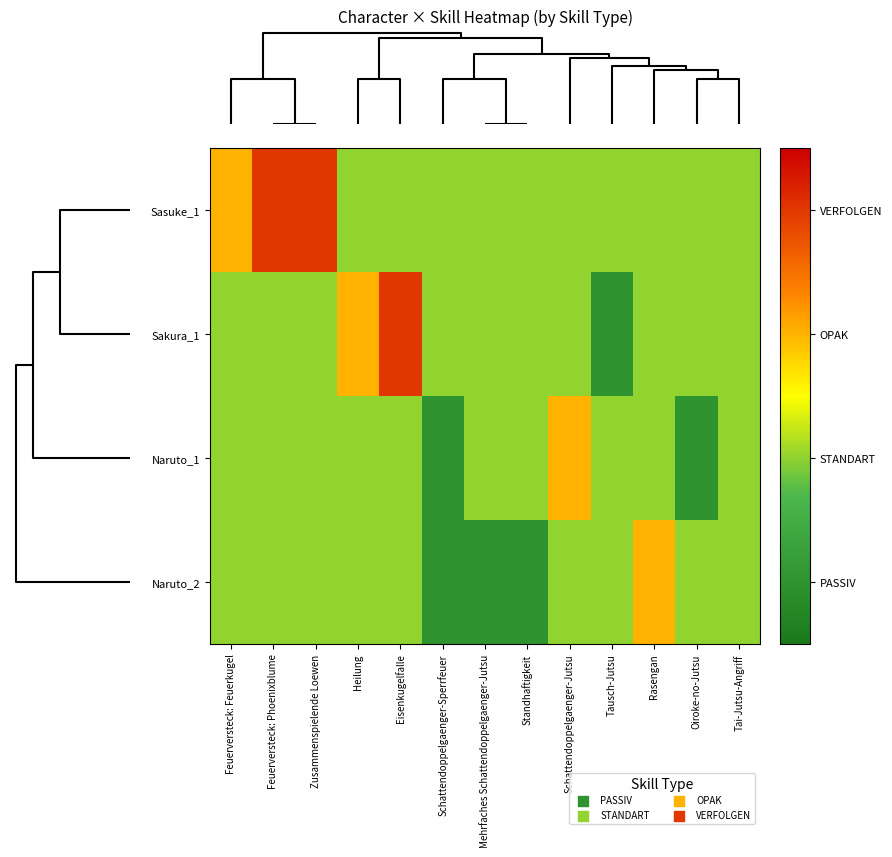

Reading right to left, transcribe all the data shown in this chart.

Sasuke_1: Tai-Jutsu-Angriff=0	Oiroke-no-Jutsu=0	Rasengan=0	Tausch-Jutsu=0	Schattendoppelgaenger-Jutsu=0	Standhaftigkeit=0	Mehrfaches Schattendoppelgaenger-Jutsu=0	Schattendoppelgaenger-Sperrfeuer=0	Eisenkugelfalle=0	Heilung=0	Zusammenspielende Loewen=2	Feuerversteck: Phoenixblume=2	Feuerversteck: Feuerkugel=1
Sakura_1: Tai-Jutsu-Angriff=0	Oiroke-no-Jutsu=0	Rasengan=0	Tausch-Jutsu=-1	Schattendoppelgaenger-Jutsu=0	Standhaftigkeit=0	Mehrfaches Schattendoppelgaenger-Jutsu=0	Schattendoppelgaenger-Sperrfeuer=0	Eisenkugelfalle=2	Heilung=1	Zusammenspielende Loewen=0	Feuerversteck: Phoenixblume=0	Feuerversteck: Feuerkugel=0
Naruto_1: Tai-Jutsu-Angriff=0	Oiroke-no-Jutsu=-1	Rasengan=0	Tausch-Jutsu=0	Schattendoppelgaenger-Jutsu=1	Standhaftigkeit=0	Mehrfaches Schattendoppelgaenger-Jutsu=0	Schattendoppelgaenger-Sperrfeuer=-1	Eisenkugelfalle=0	Heilung=0	Zusammenspielende Loewen=0	Feuerversteck: Phoenixblume=0	Feuerversteck: Feuerkugel=0
Naruto_2: Tai-Jutsu-Angriff=0	Oiroke-no-Jutsu=0	Rasengan=1	Tausch-Jutsu=0	Schattendoppelgaenger-Jutsu=0	Standhaftigkeit=-1	Mehrfaches Schattendoppelgaenger-Jutsu=-1	Schattendoppelgaenger-Sperrfeuer=-1	Eisenkugelfalle=0	Heilung=0	Zusammenspielende Loewen=0	Feuerversteck: Phoenixblume=0	Feuerversteck: Feuerkugel=0